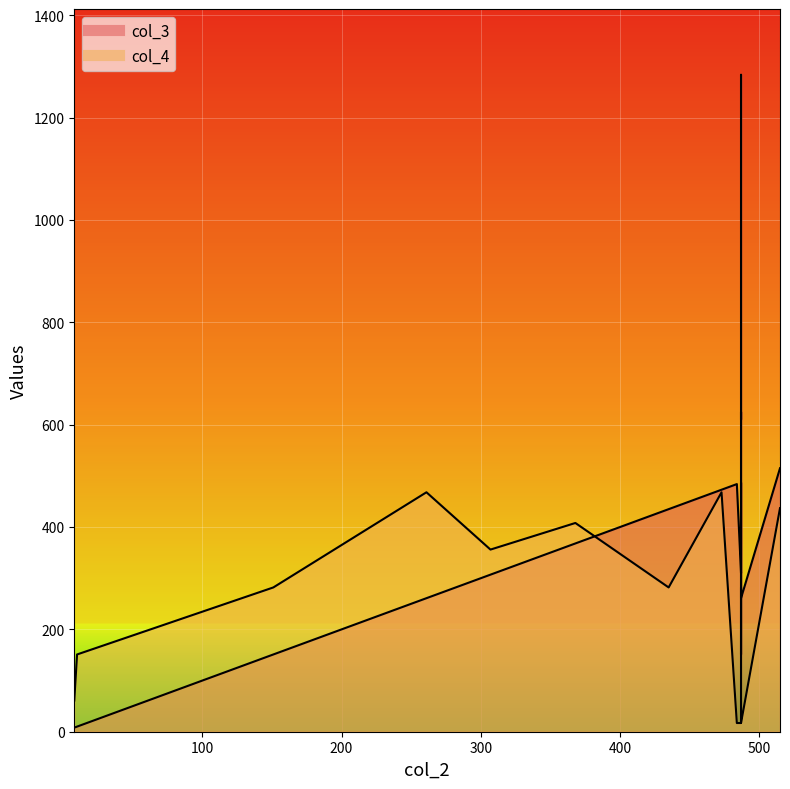

At how many categories does at least one series exceed 356?

12